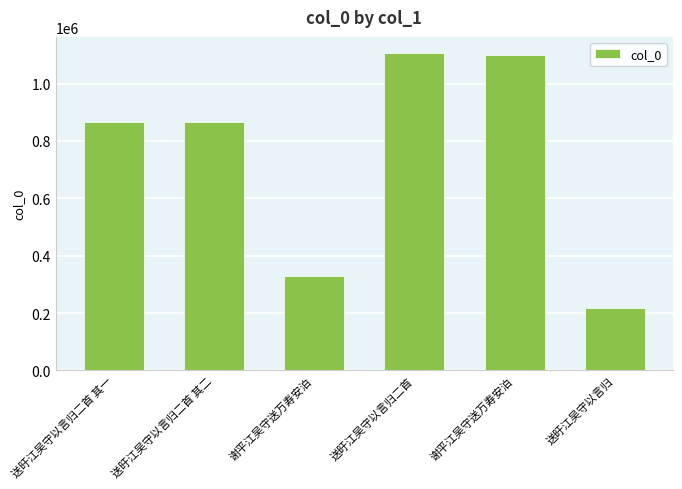

Are the bars grouped side by side (vs. stacked)?

No